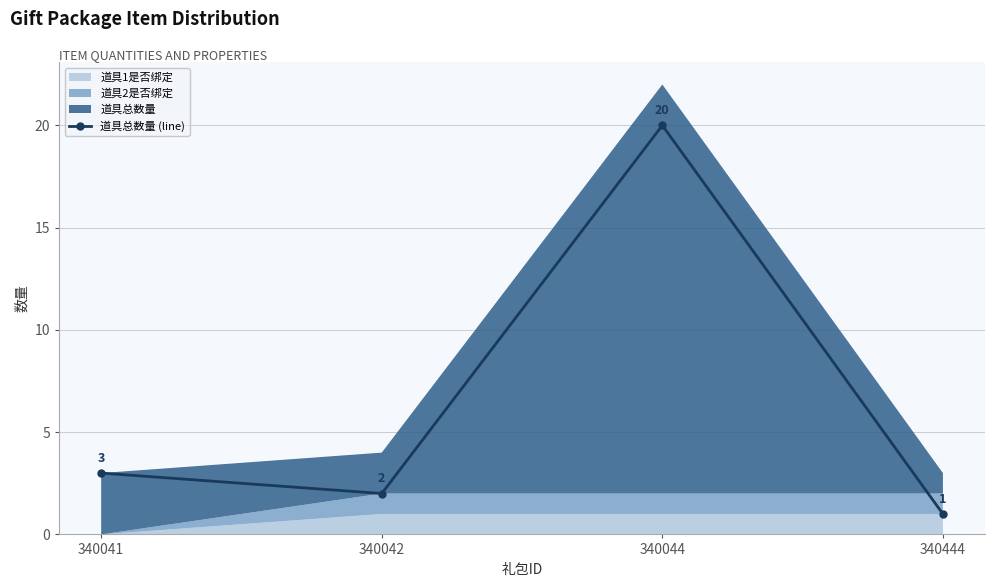

At which category does the chart reach its peak across all series?

340044